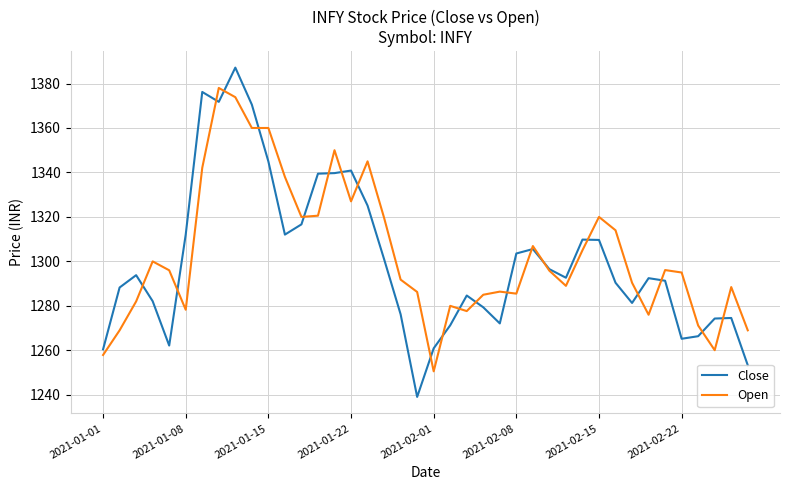

List the series in order of their peak value, lowest first.

Open, Close